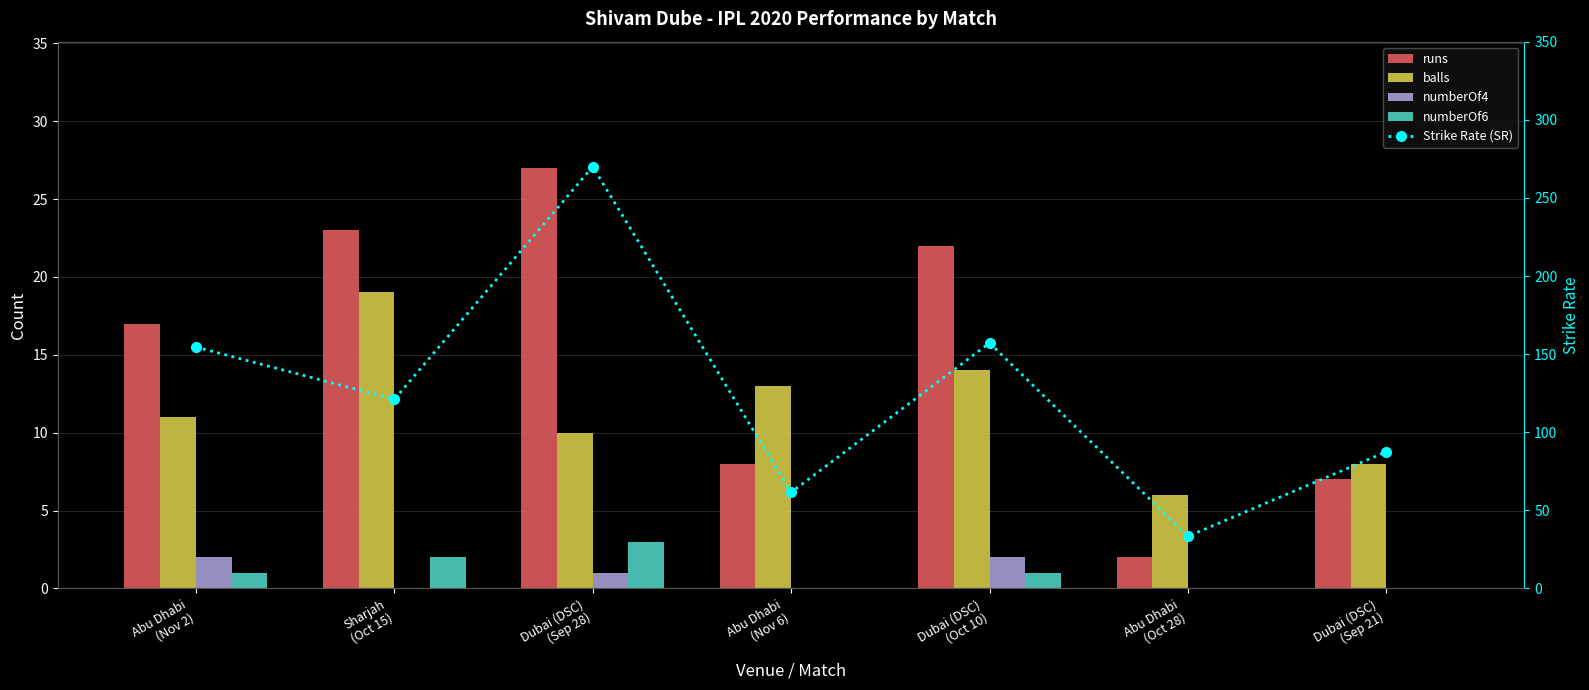

Reading left to right, list all the values displayed in this chart.

runs: Abu Dhabi
(Nov 2)=17.0	Sharjah
(Oct 15)=23.0	Dubai (DSC)
(Sep 28)=27.0	Abu Dhabi
(Nov 6)=8.0	Dubai (DSC)
(Oct 10)=22.0	Abu Dhabi
(Oct 28)=2.0	Dubai (DSC)
(Sep 21)=7.0
balls: Abu Dhabi
(Nov 2)=11.0	Sharjah
(Oct 15)=19.0	Dubai (DSC)
(Sep 28)=10.0	Abu Dhabi
(Nov 6)=13.0	Dubai (DSC)
(Oct 10)=14.0	Abu Dhabi
(Oct 28)=6.0	Dubai (DSC)
(Sep 21)=8.0
numberOf4: Abu Dhabi
(Nov 2)=2.0	Sharjah
(Oct 15)=0.0	Dubai (DSC)
(Sep 28)=1.0	Abu Dhabi
(Nov 6)=0.0	Dubai (DSC)
(Oct 10)=2.0	Abu Dhabi
(Oct 28)=0.0	Dubai (DSC)
(Sep 21)=0.0
numberOf6: Abu Dhabi
(Nov 2)=1.0	Sharjah
(Oct 15)=2.0	Dubai (DSC)
(Sep 28)=3.0	Abu Dhabi
(Nov 6)=0.0	Dubai (DSC)
(Oct 10)=1.0	Abu Dhabi
(Oct 28)=0.0	Dubai (DSC)
(Sep 21)=0.0
Strike Rate (SR): Abu Dhabi
(Nov 2)=154.5	Sharjah
(Oct 15)=121.0	Dubai (DSC)
(Sep 28)=270.0	Abu Dhabi
(Nov 6)=61.5	Dubai (DSC)
(Oct 10)=157.1	Abu Dhabi
(Oct 28)=33.3	Dubai (DSC)
(Sep 21)=87.5